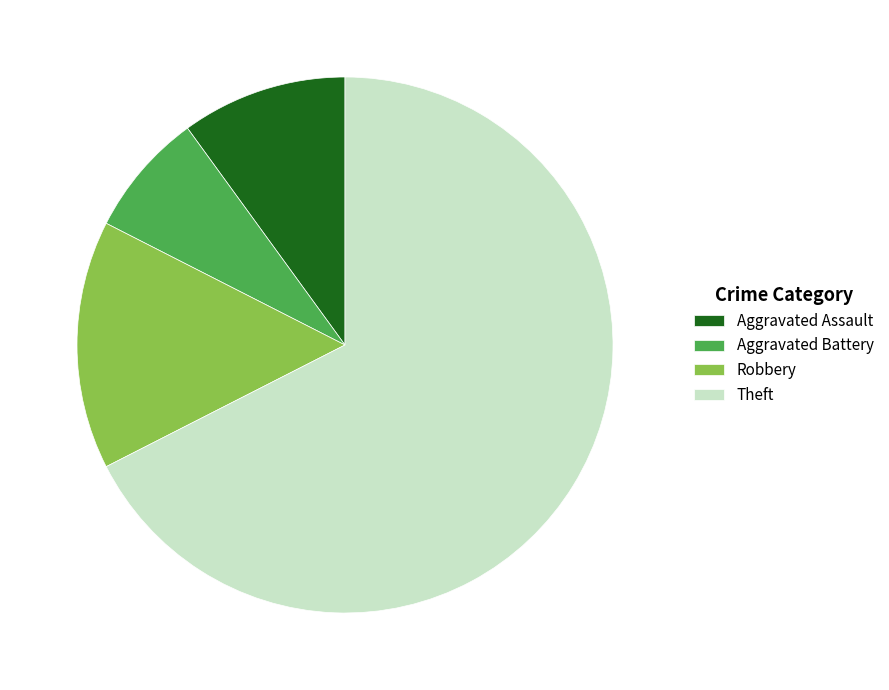

Is it true that Theft is 67% of the pie?

True